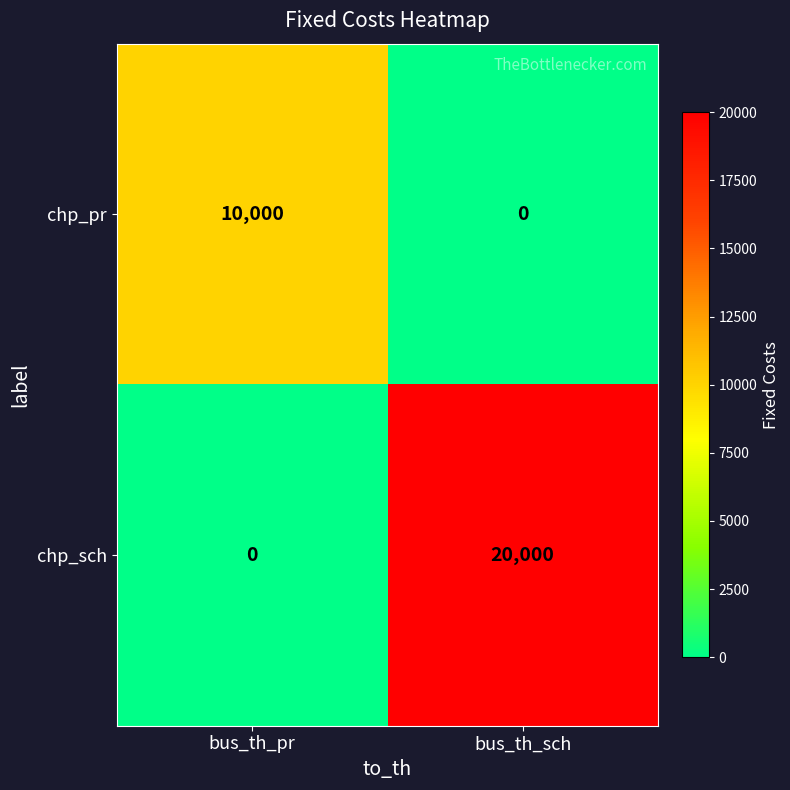

What is the spread (max minus min) of values at bus_th_sch?

20000